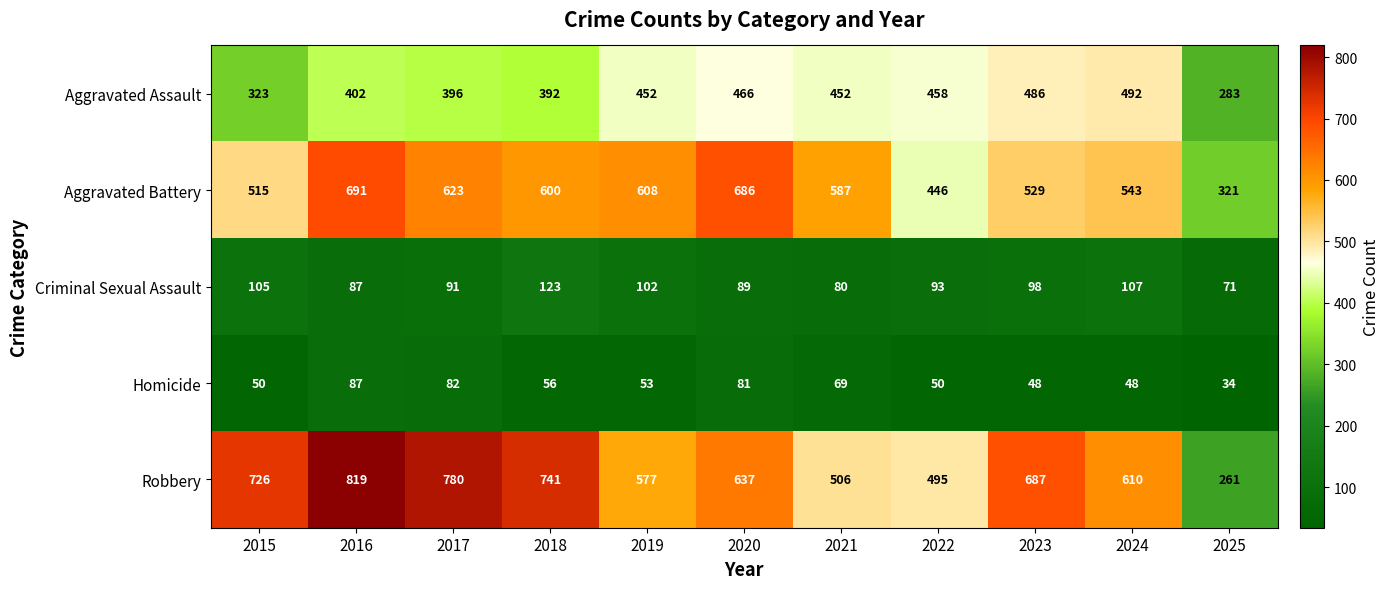

The Aggravated Assault series shows 193 at 2016. True or false?

False